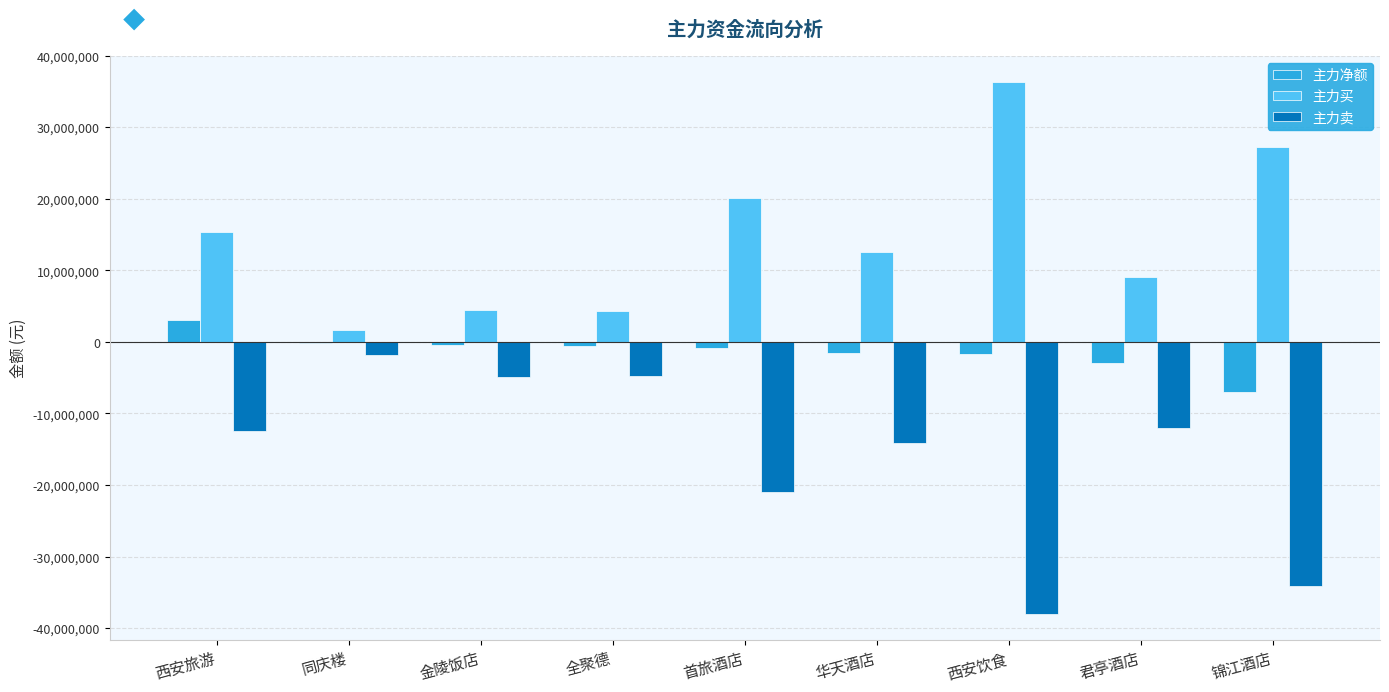

Where is 主力买 nearest to the value 18973211?

首旅酒店